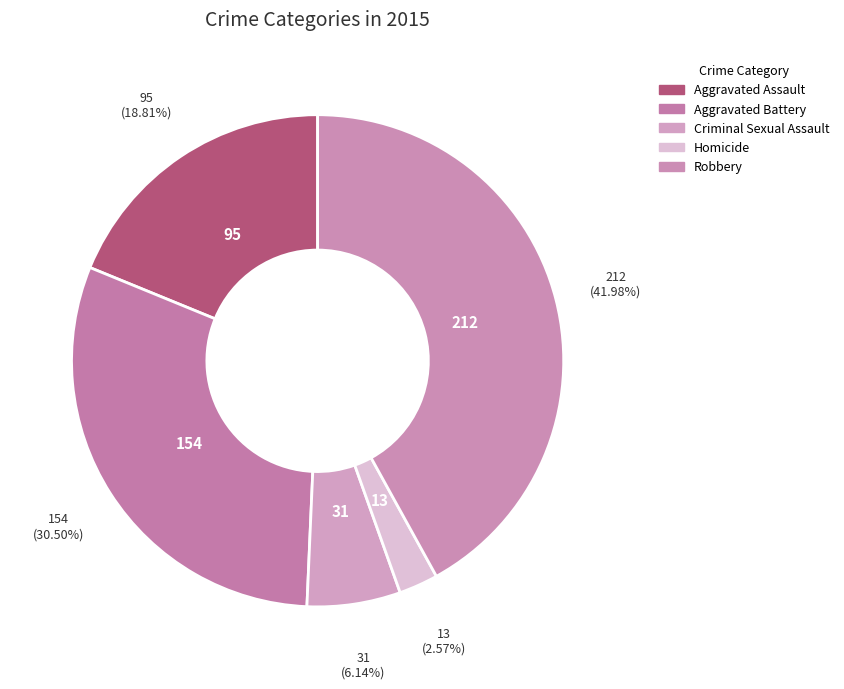

What portion of the pie excludes Homicide?

97.4%